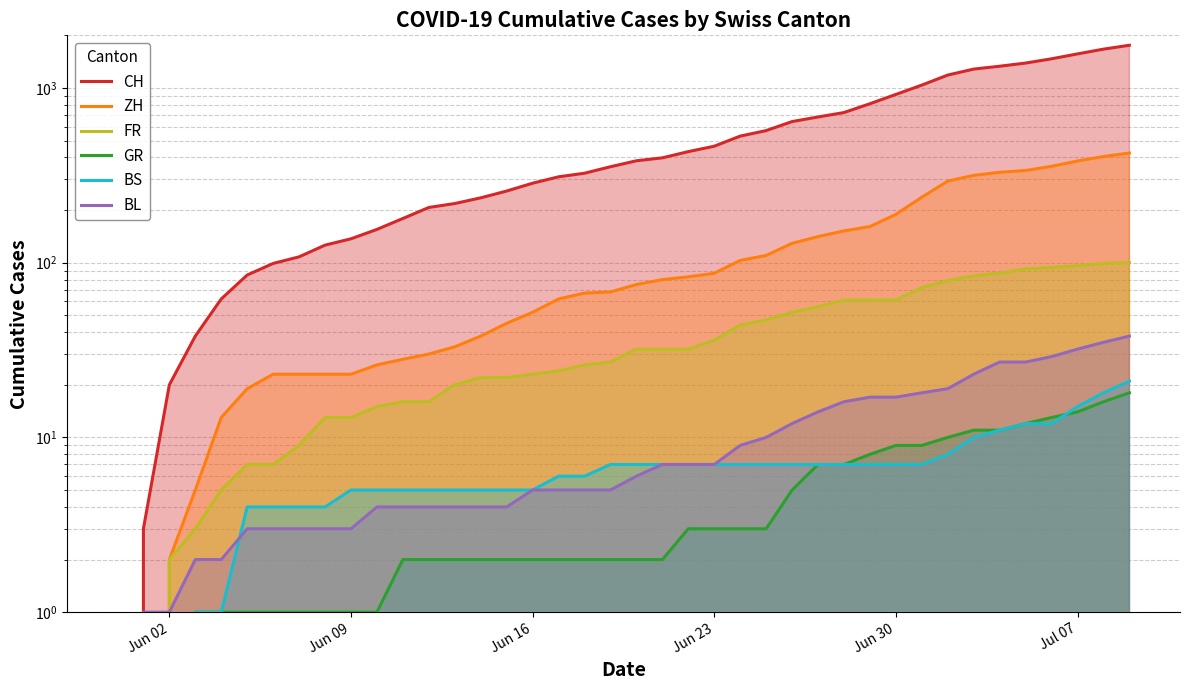

True or false: GR and BL cross at least once.

False